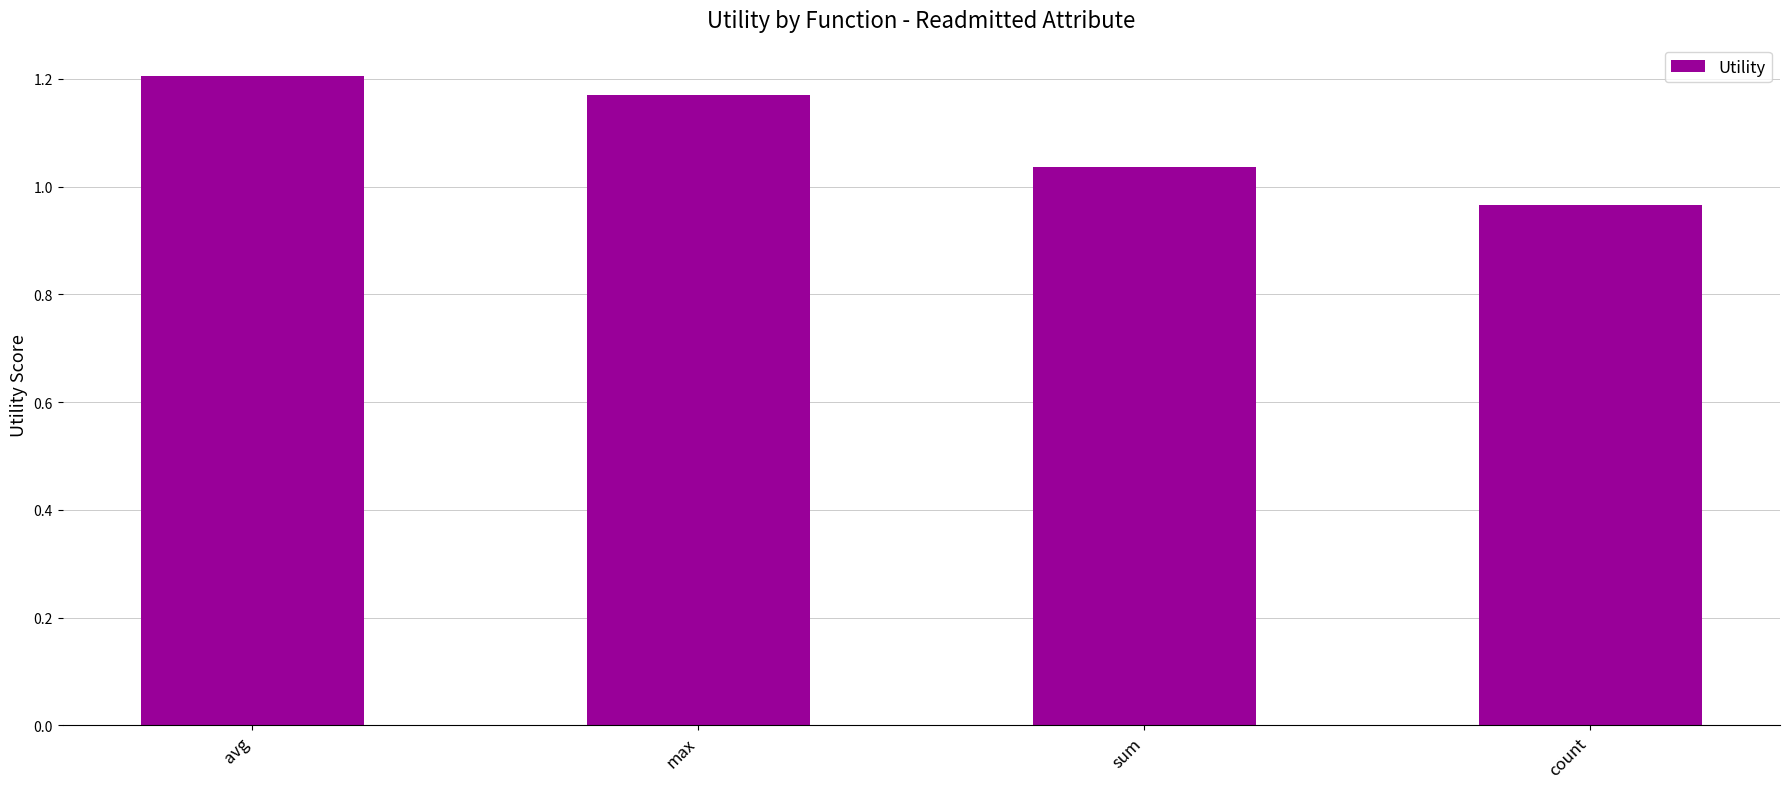

What is the average value?

1.1